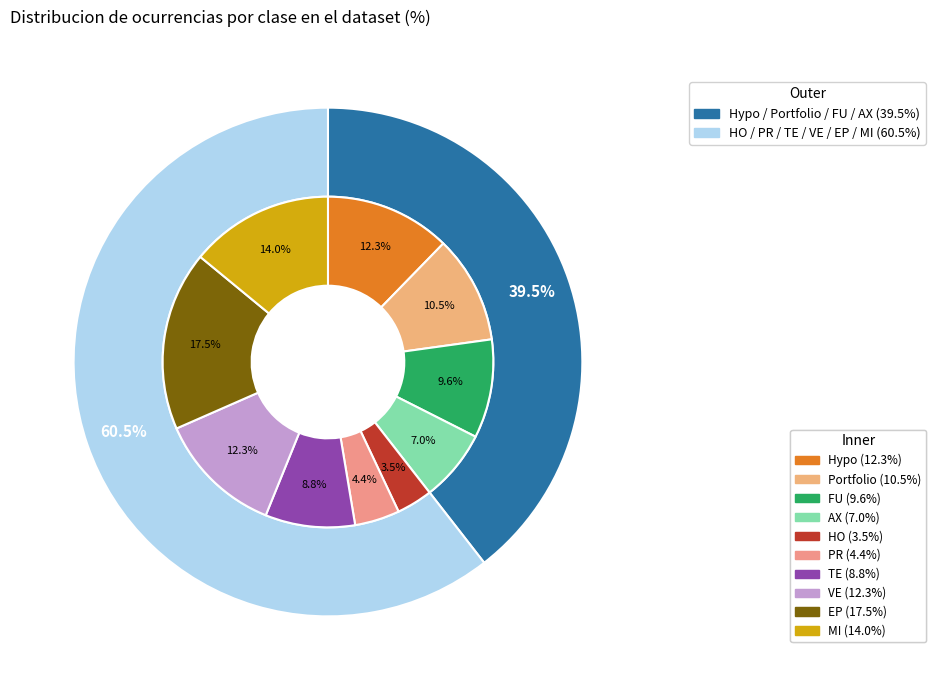

To the nearest percent, what is the difference between the Produits.HO and Produits.TE slice percentages?

5%